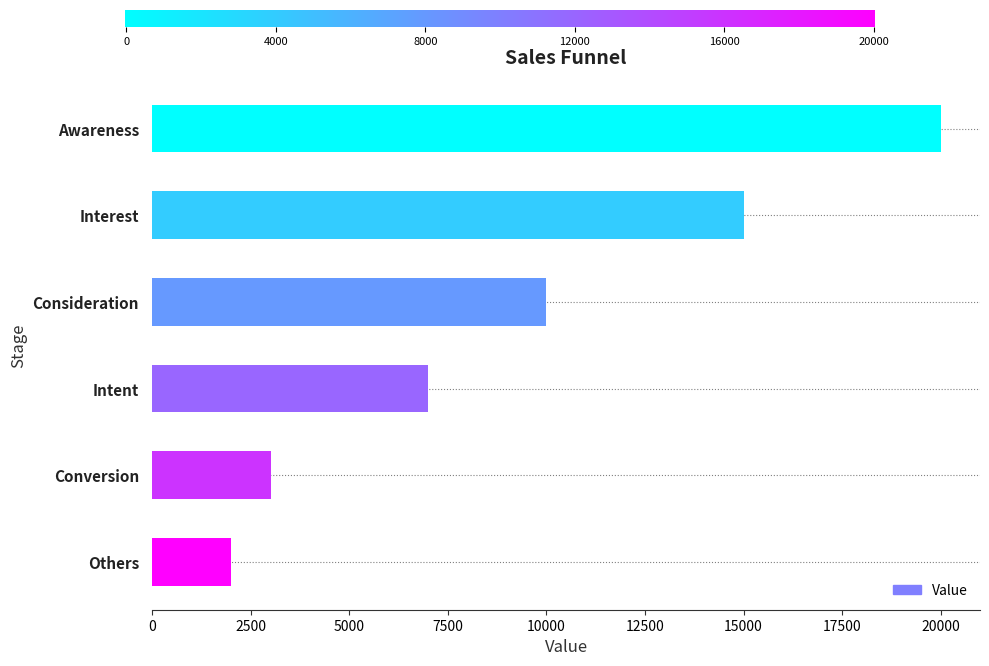

Approximately how many times larger is the value at Conversion compared to Intent?

0.4